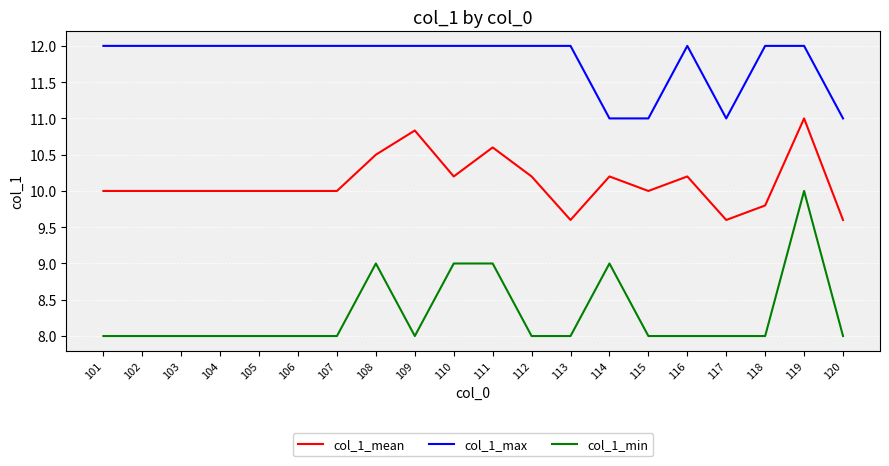

Does the chart display data point markers on the line(s)?

No